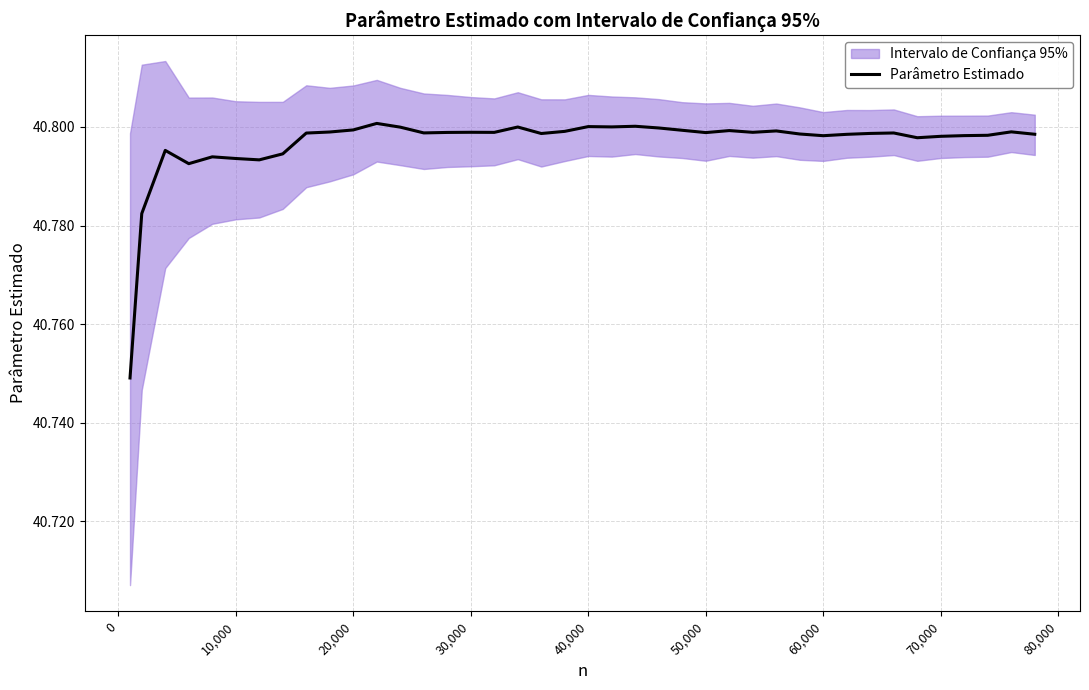

What is the maximum value shown in the chart?

40.8